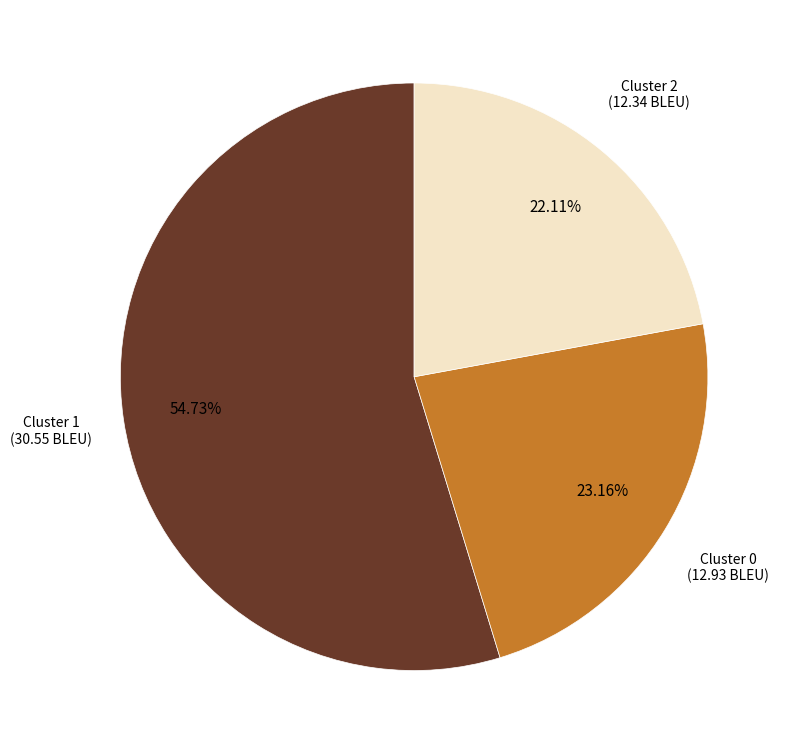

Is there a majority slice in this chart?

Yes